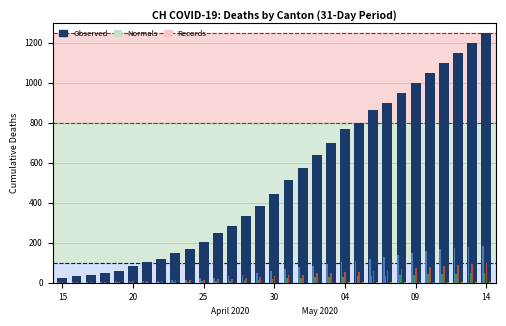

What is the greatest value displayed?

1250